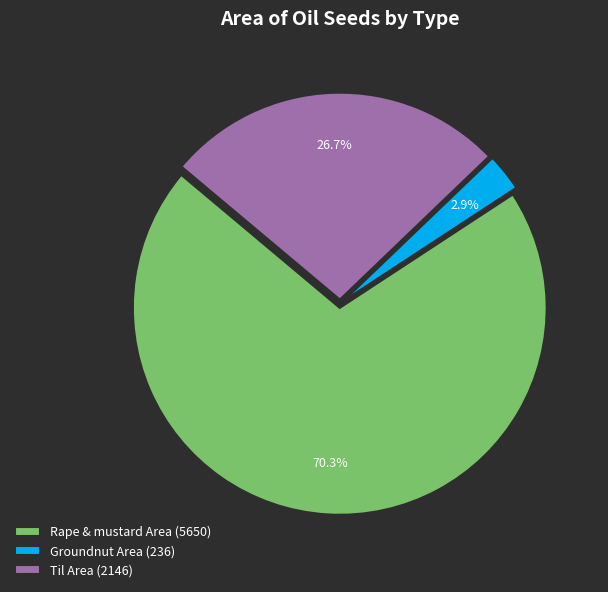

Count the number of slices in the pie.

3